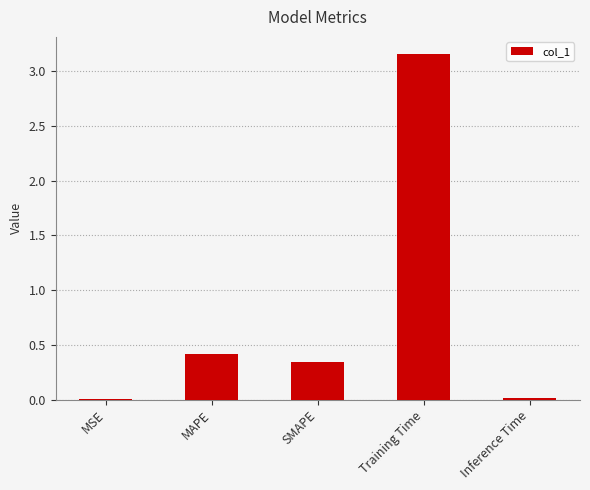

The chart shows a value of 1.6 at Training Time. True or false?

False